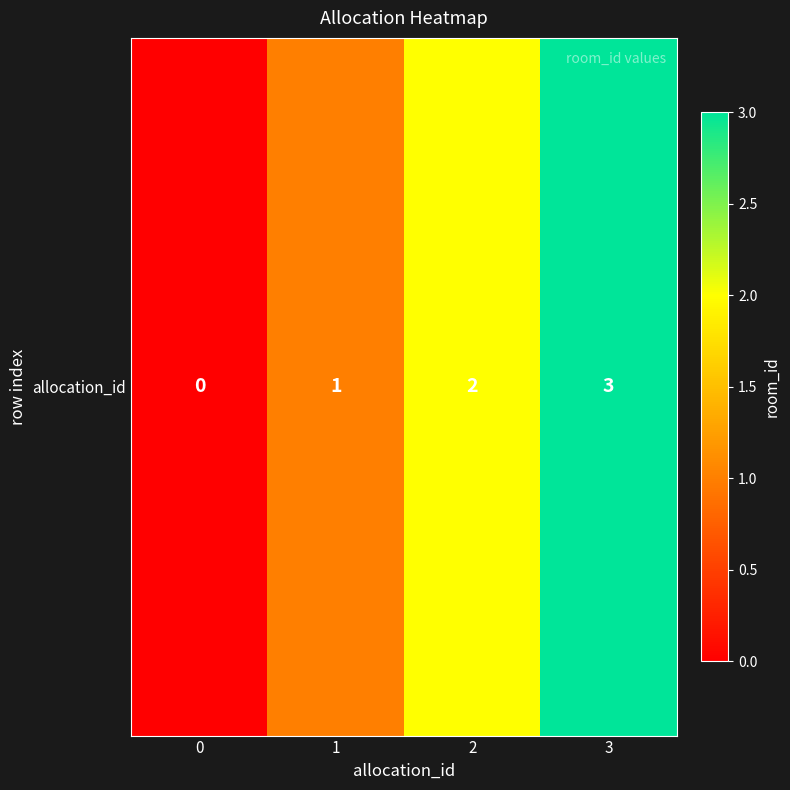

What is the maximum value shown in the chart?

3